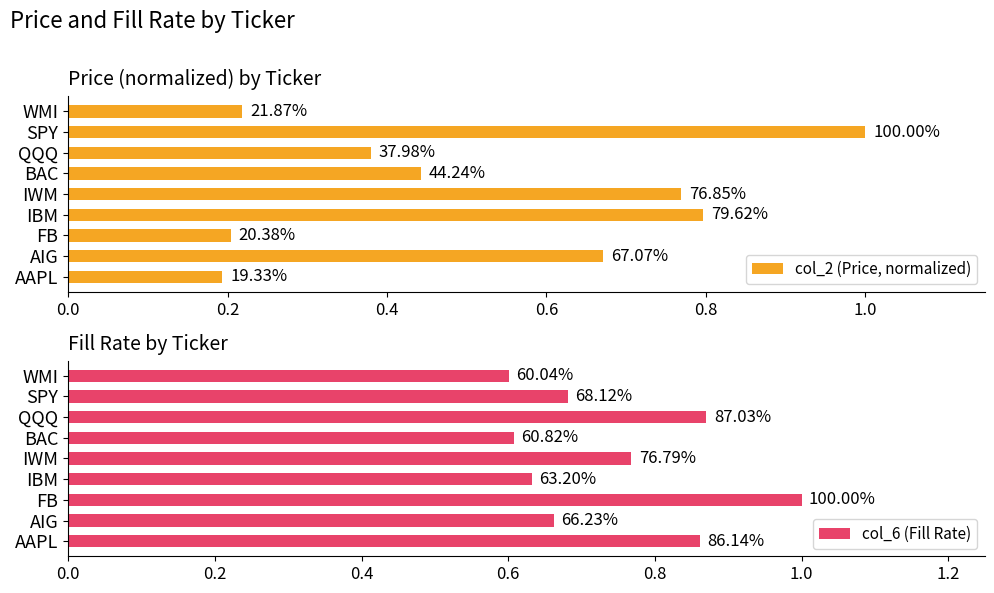

What is the highest value of the col_6 (Fill Rate) series?

1.0